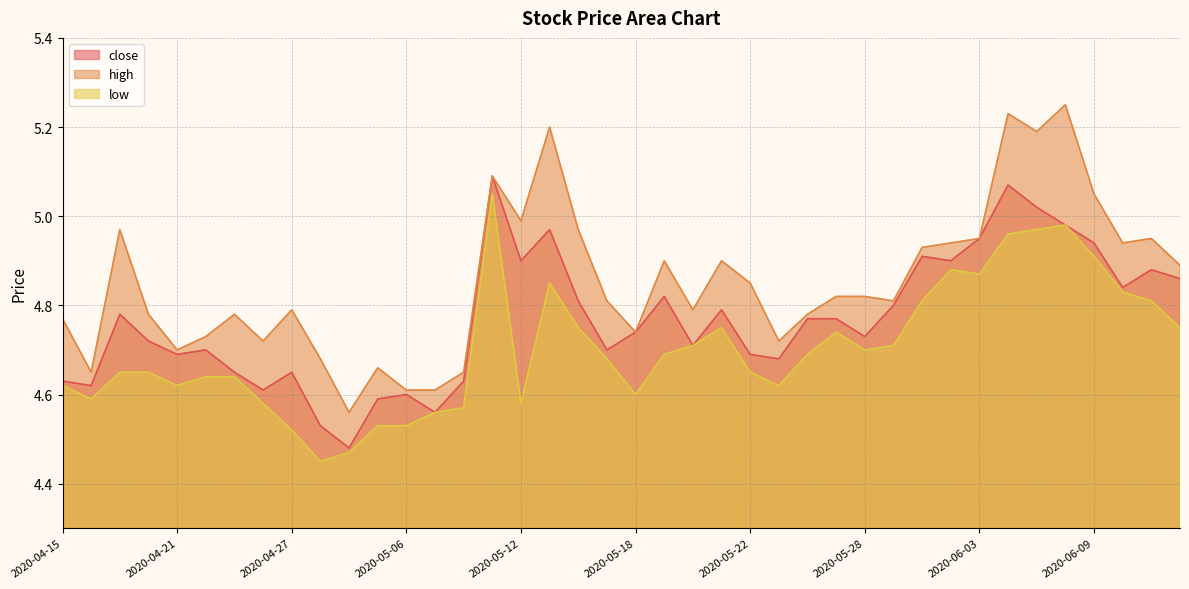

At which category does close reach its first local valley?

2020-04-16